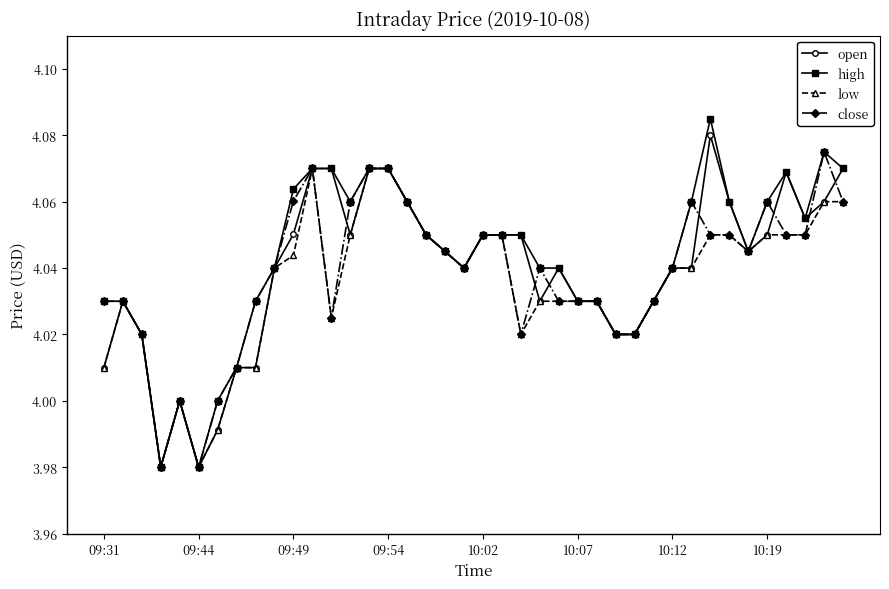

Which series has the largest range (max minus min)?

high